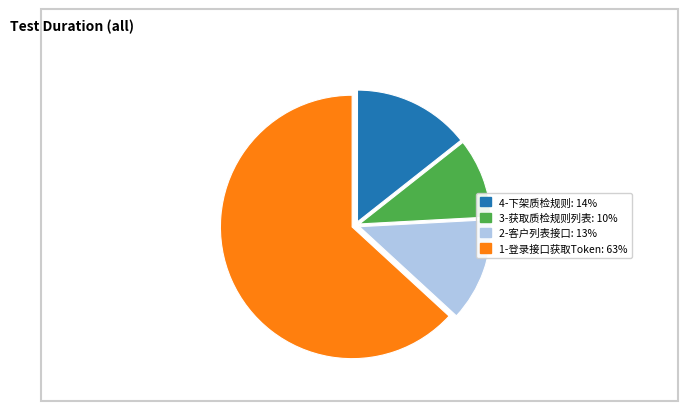

Is the sum of 2-客户列表接口 and 1-登录接口获取Token greater than half?

Yes